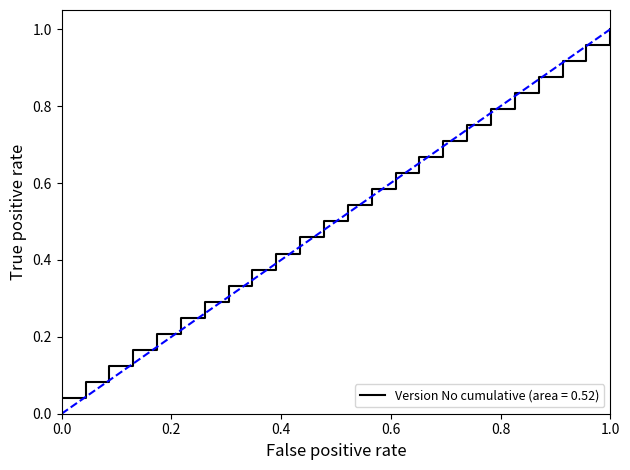

Reading left to right, extract all data points from this chart.

0.0	0.1	0.1	0.2	0.2	0.2	0.3	0.3	0.4	0.4	0.5	0.5	0.5	0.6	0.6	0.7	0.7	0.8	0.8	0.8	0.9	0.9	1.0	1.0